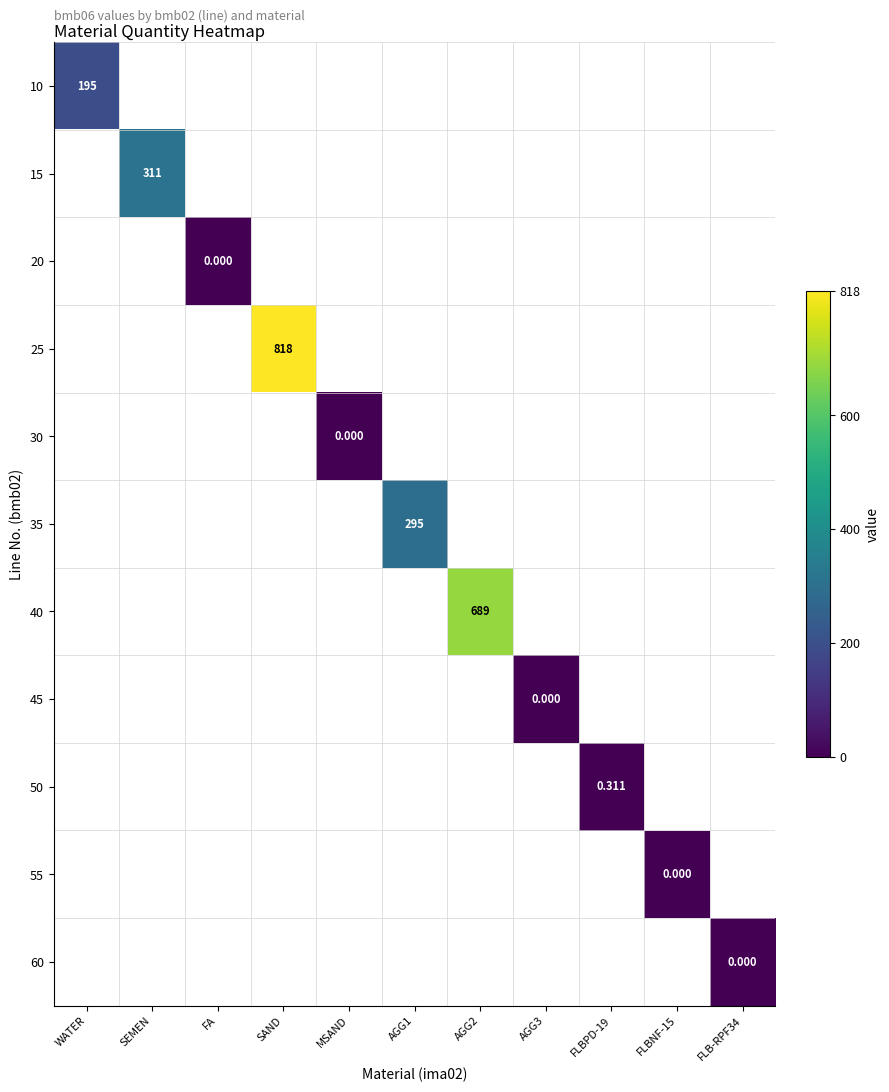

At how many categories does at least one series exceed 405?

2